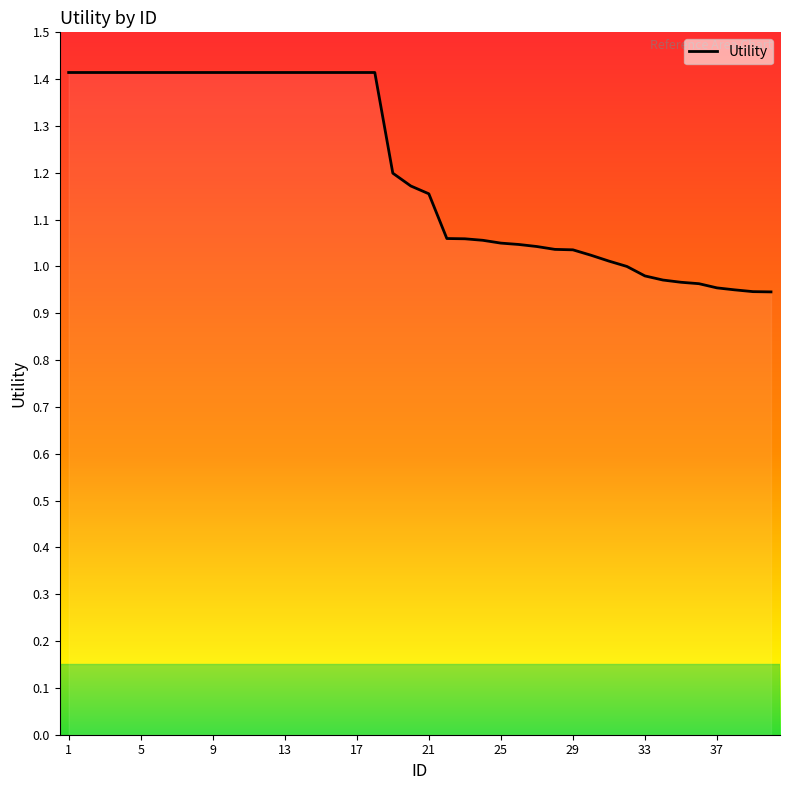

What is the maximum value shown in the chart?

1.4